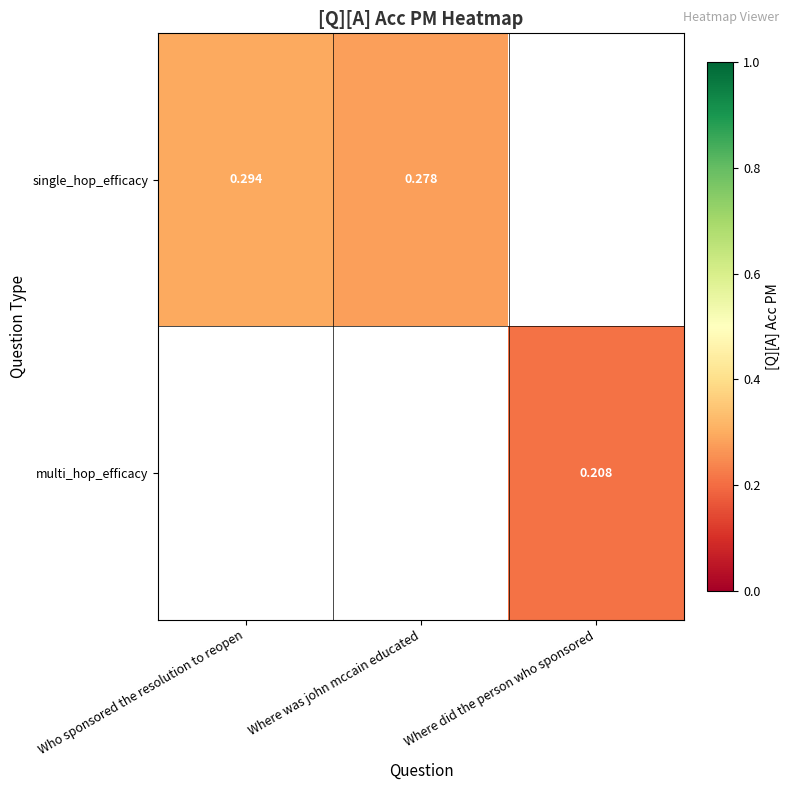

Is the value of multi_hop_efficacy at Where did the person who sponsored greater than the value of single_hop_efficacy at Who sponsored the resolution to reopen?

No